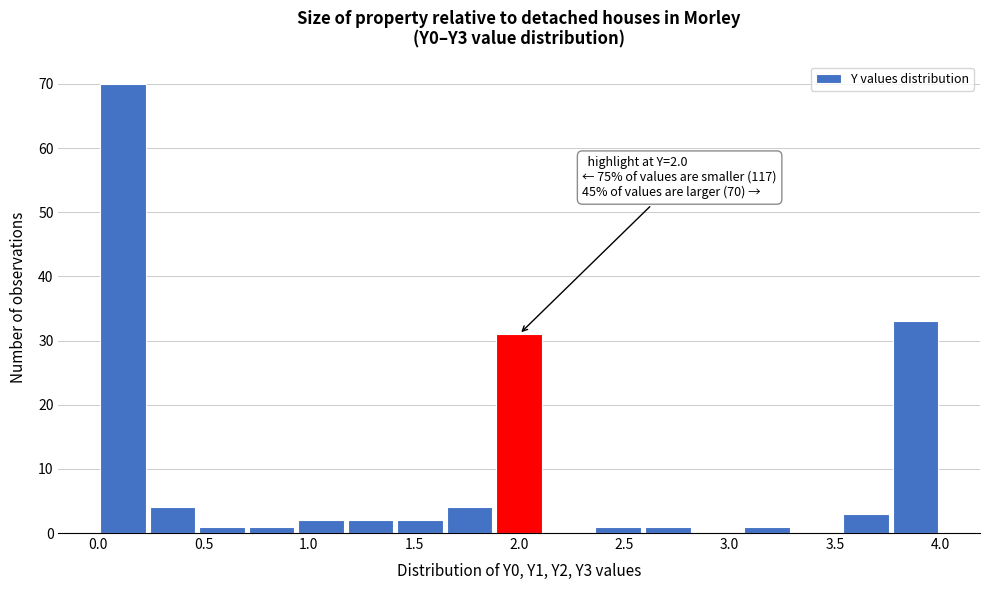

Which range on the x-axis has the tallest bar?

0.00 to 0.25